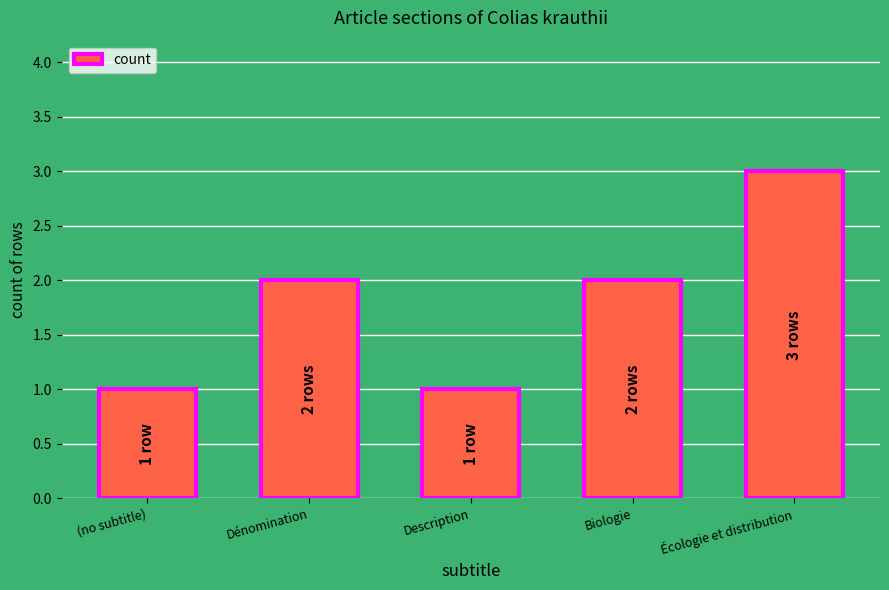

The chart shows a value of 2 at Dénomination. True or false?

True